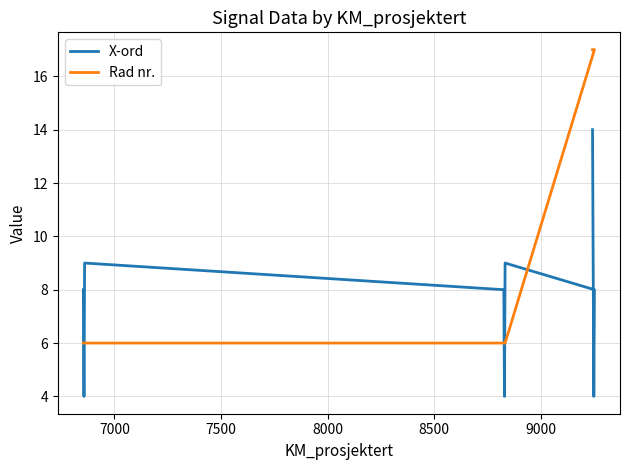

What is the difference between the maximum and minimum values in the X-ord series?

10